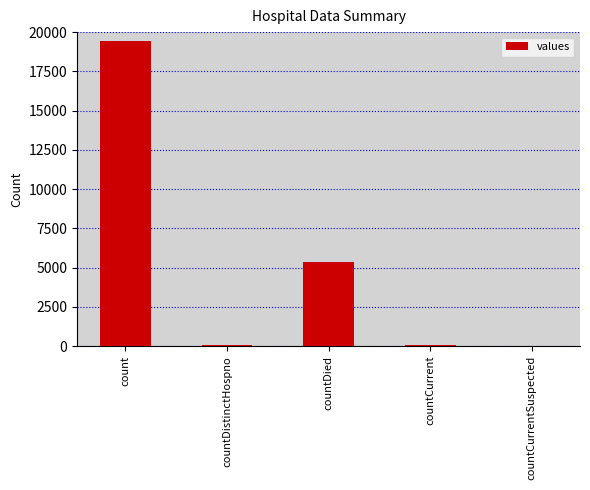

Which label corresponds to the largest value in the chart?

count